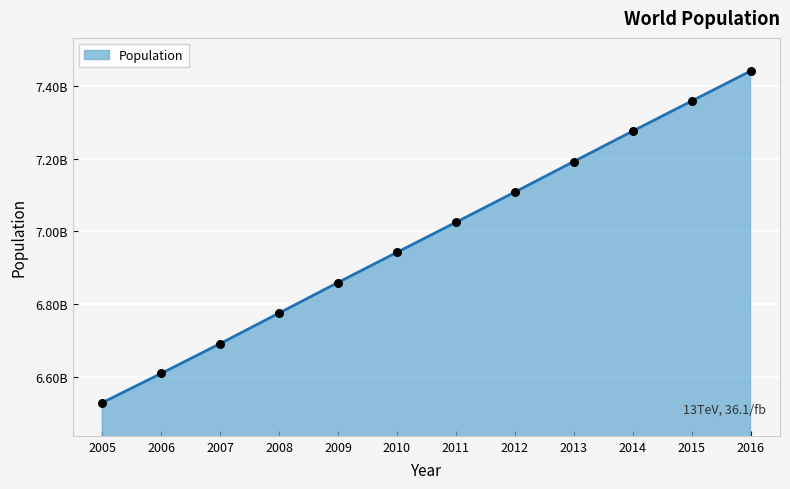

Does the chart have visible grid lines?

Yes